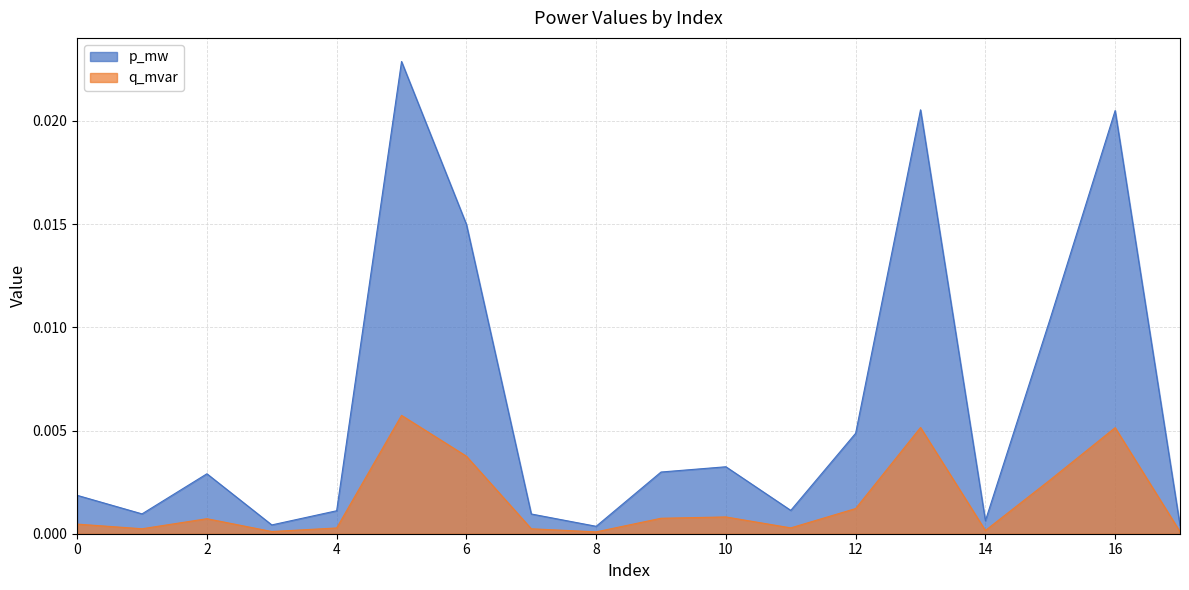

True or false: q_mvar has a value of 0.0 at 11.

True